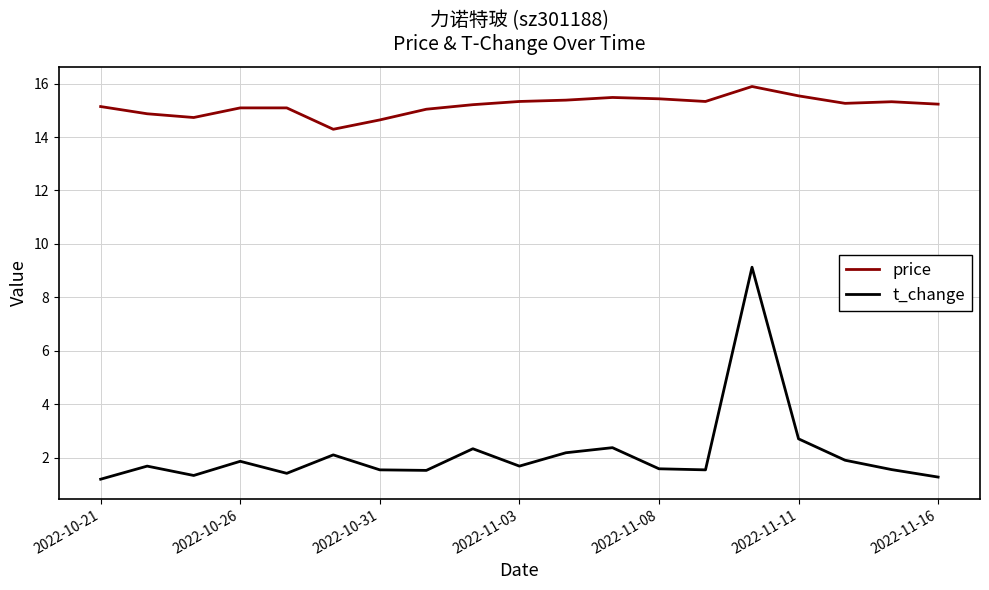

What is the difference between the maximum and minimum values in the price series?

1.6